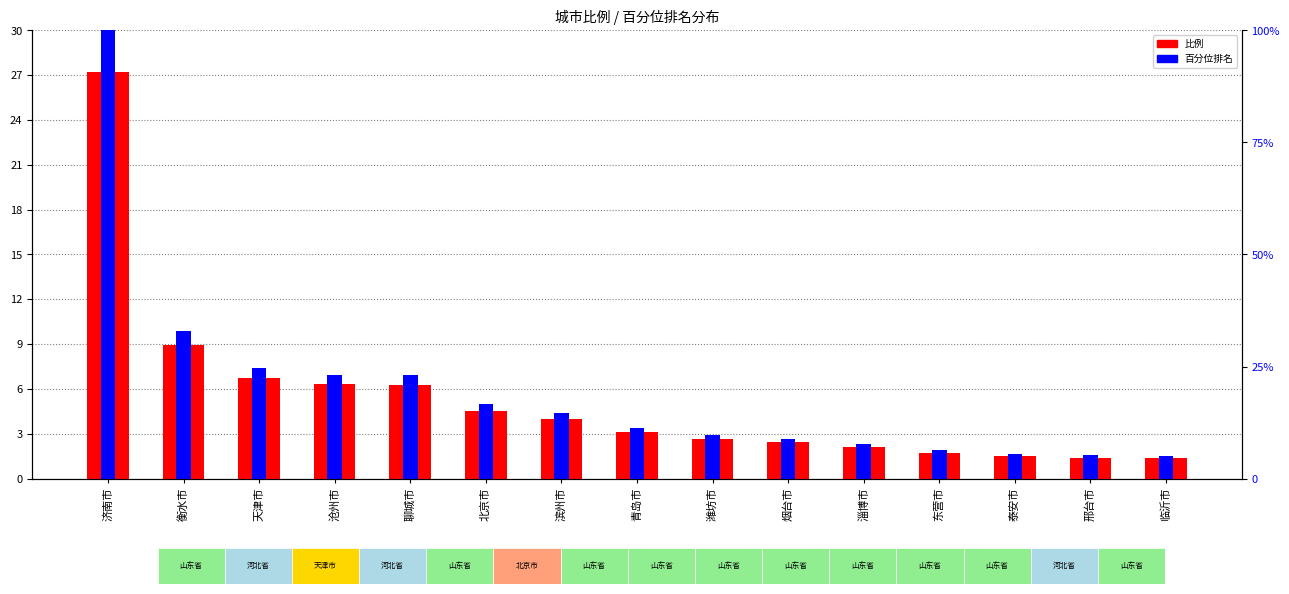

What is the difference between the second highest and second lowest values in the 比例 series?

7.6